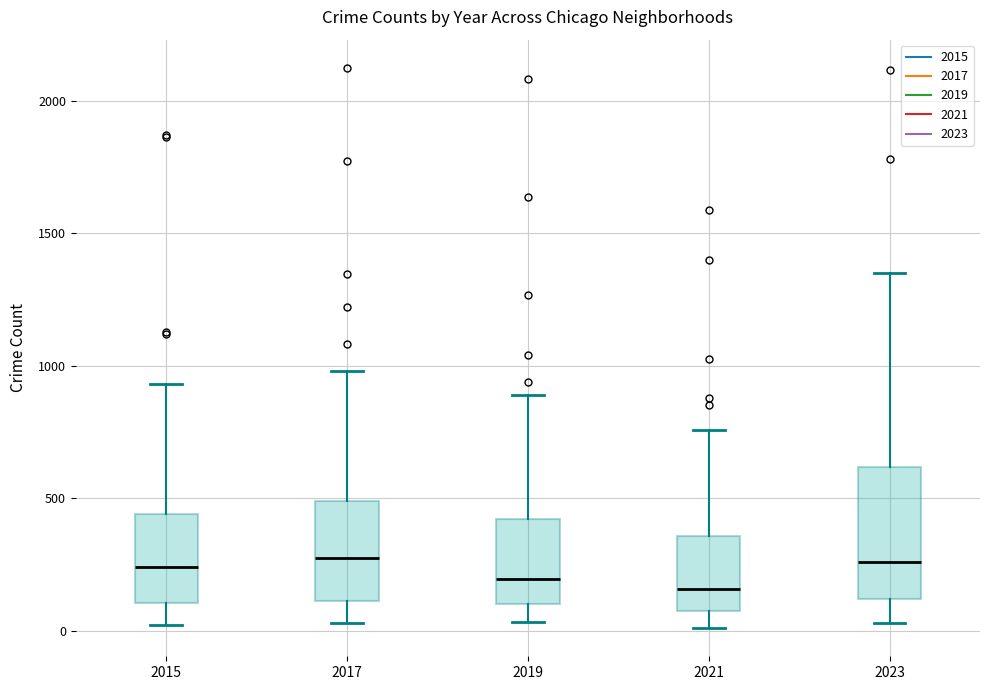

Comparing the boxes themselves (not the whiskers), which one is the tallest?

2023